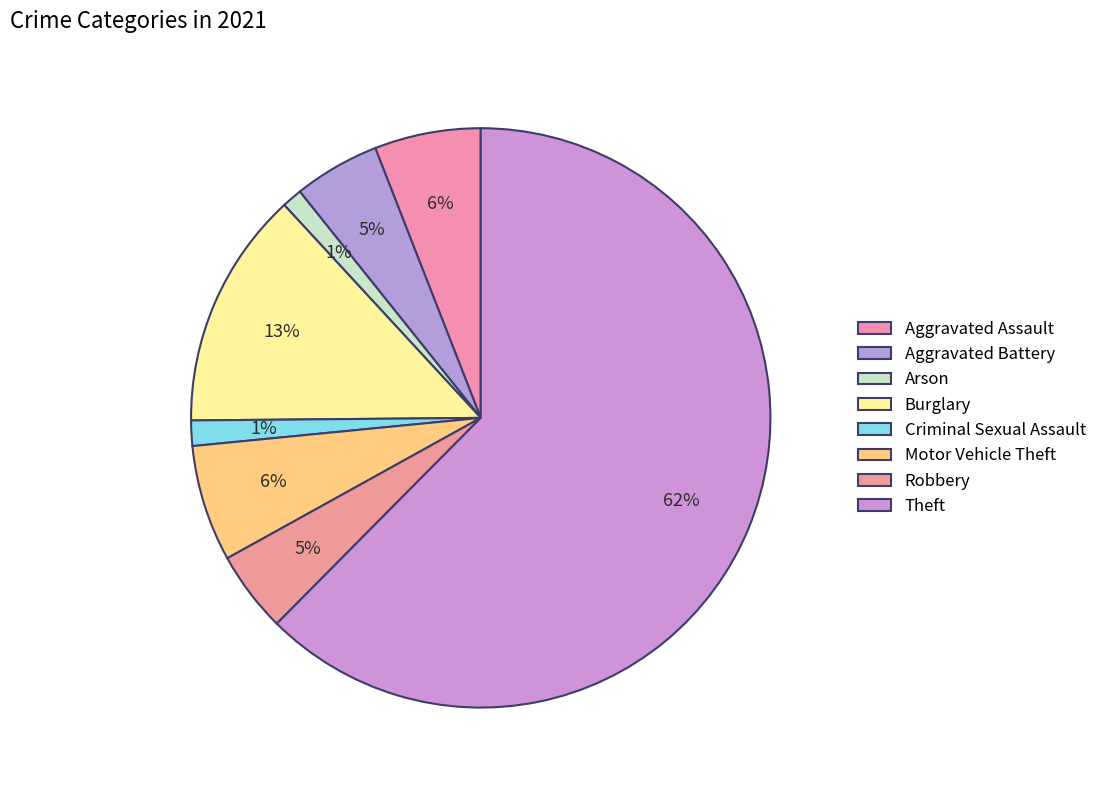

True or false: Criminal Sexual Assault accounts for 11% of the total.

False